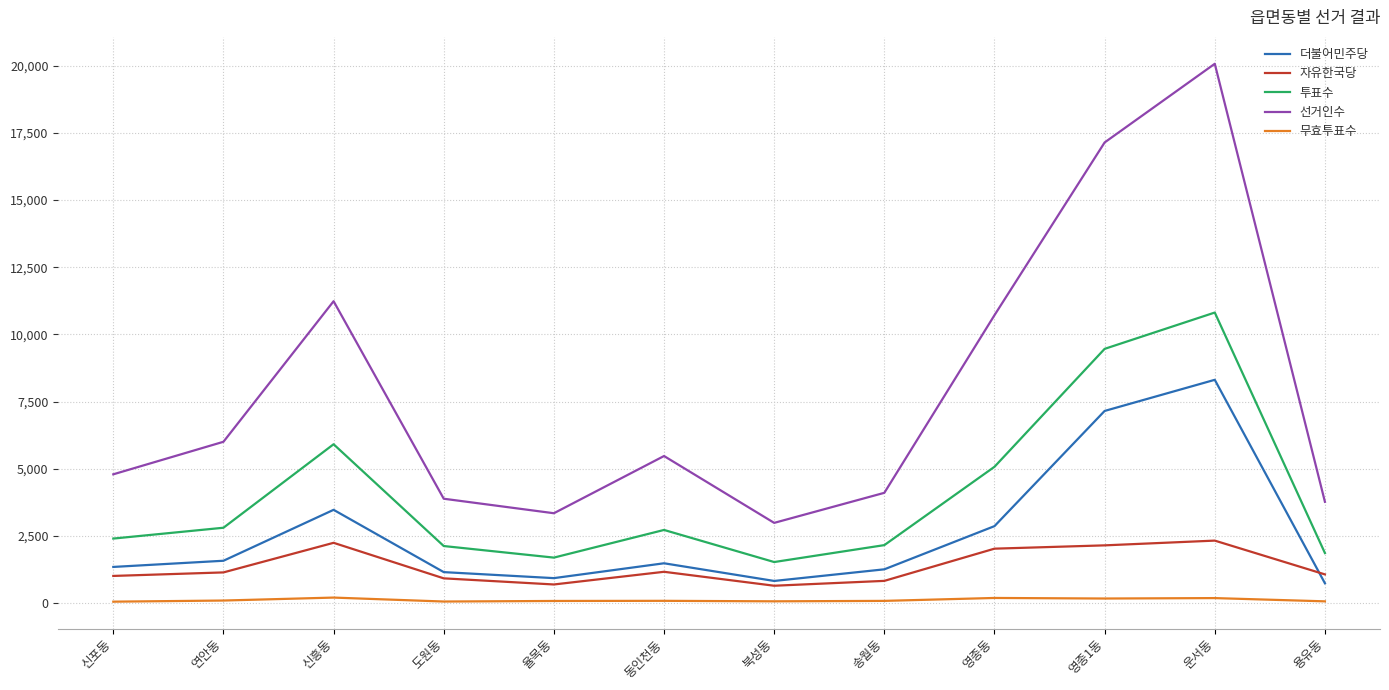

True or false: 무효투표수 and 자유한국당 cross at least once.

False